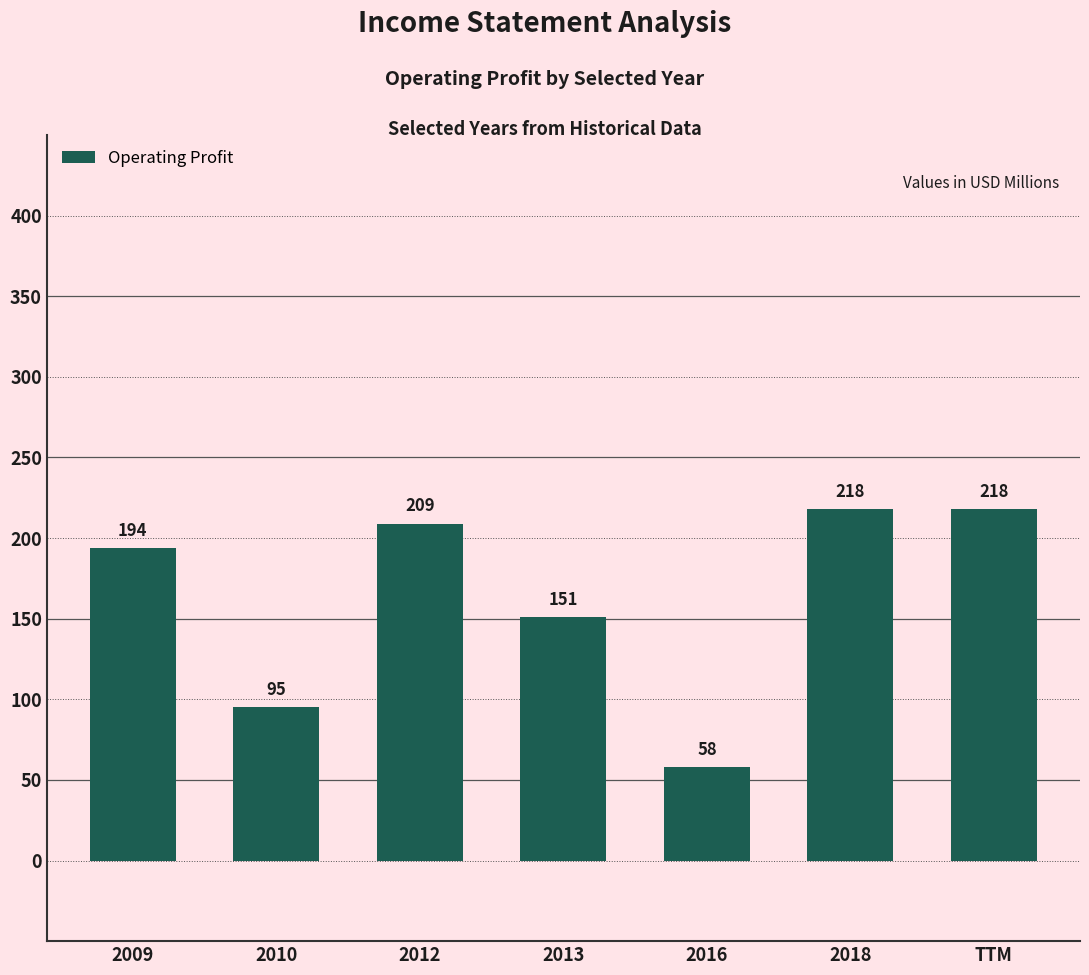

Between 2013 and 2009, which is larger?

2009